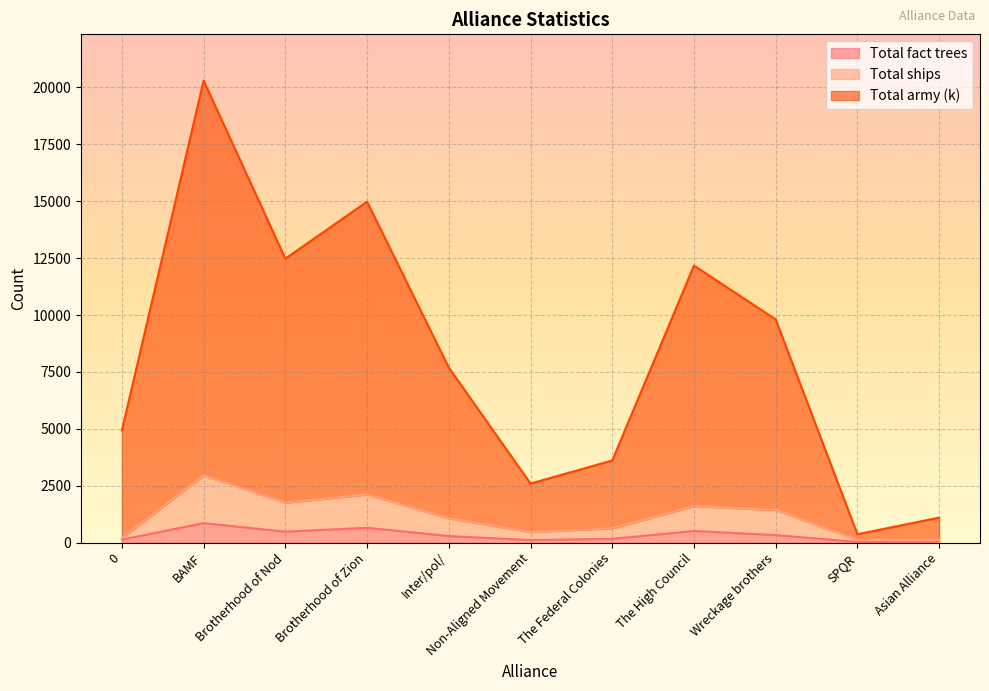

Where is the first local maximum for Total ships?

BAMF